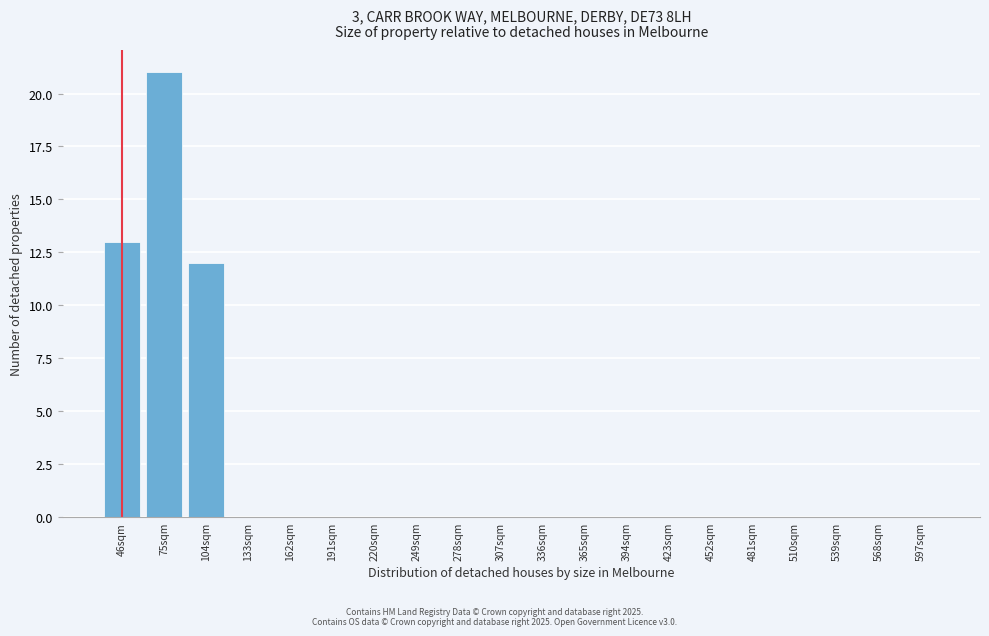

Reading left to right, list all the values displayed in this chart.

46sqm=13	75sqm=21	104sqm=12	133sqm=0	162sqm=0	191sqm=0	220sqm=0	249sqm=0	278sqm=0	307sqm=0	336sqm=0	365sqm=0	394sqm=0	423sqm=0	452sqm=0	481sqm=0	510sqm=0	539sqm=0	568sqm=0	597sqm=0